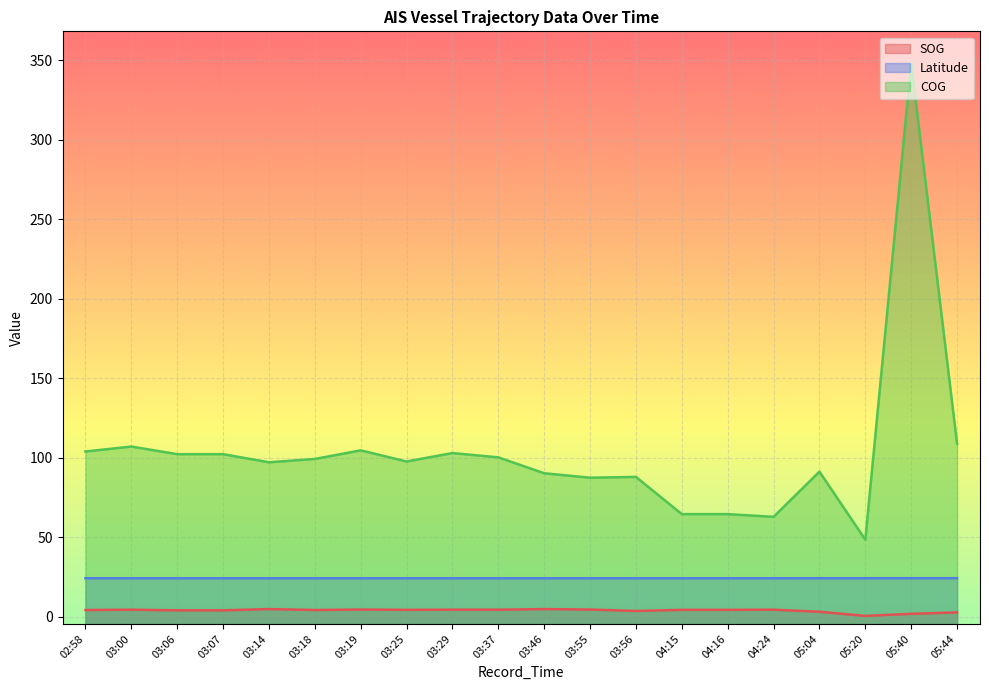

What is the spread (max minus min) of values at 03:37?

95.8